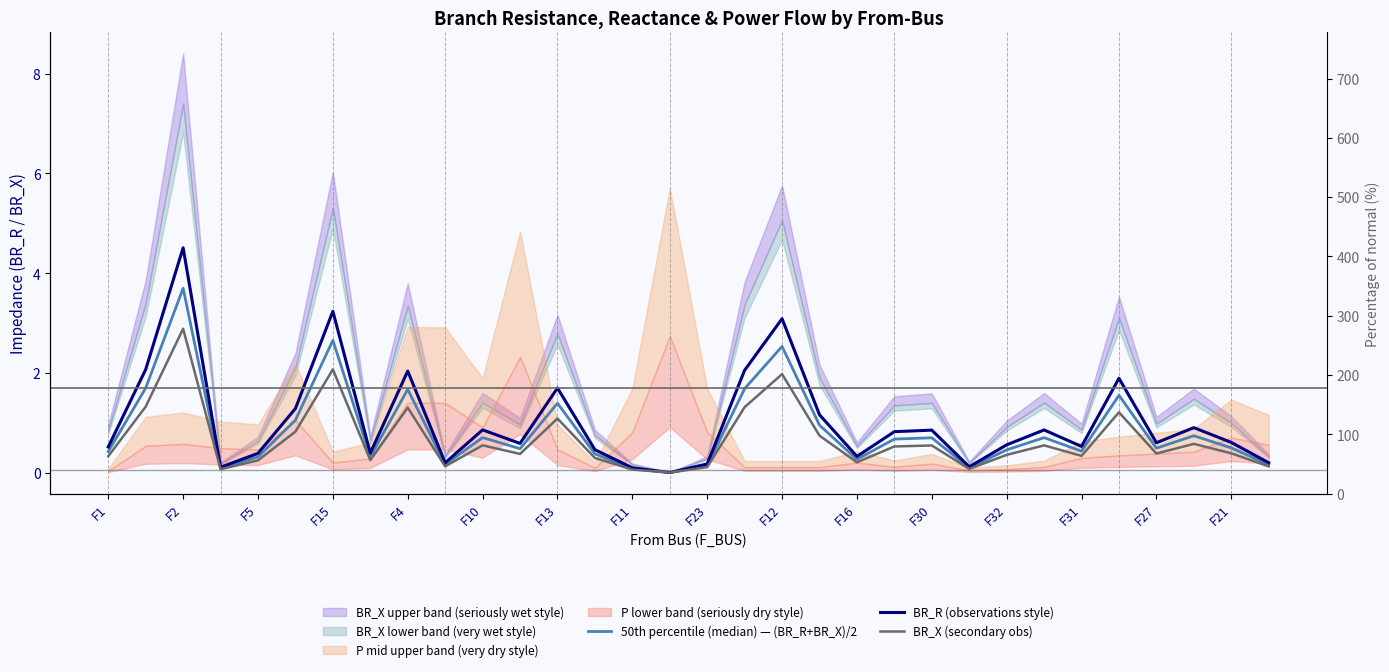

True or false: BR_X (secondary obs) and BR_R (observations style) cross at least once.

False